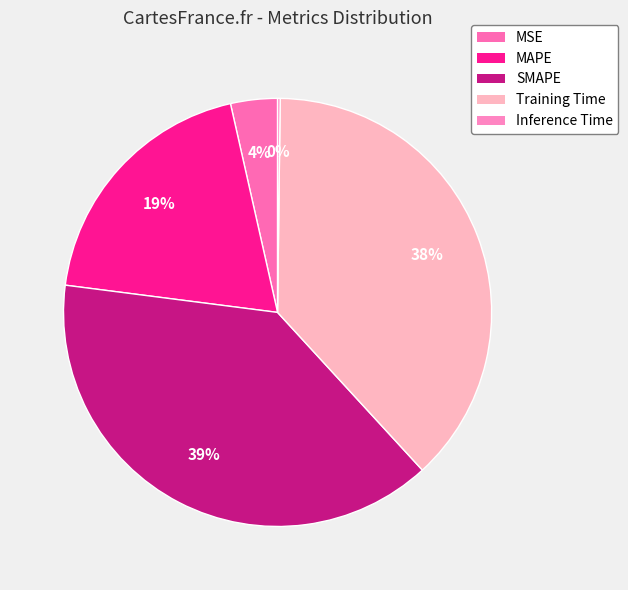

Count the number of slices in the pie.

5